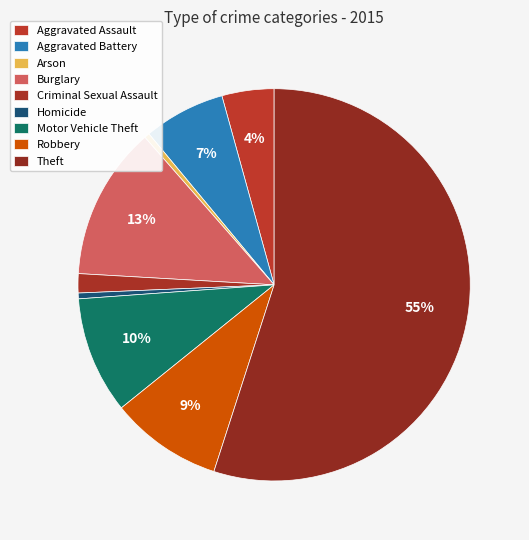

How many segments does this pie chart have?

9